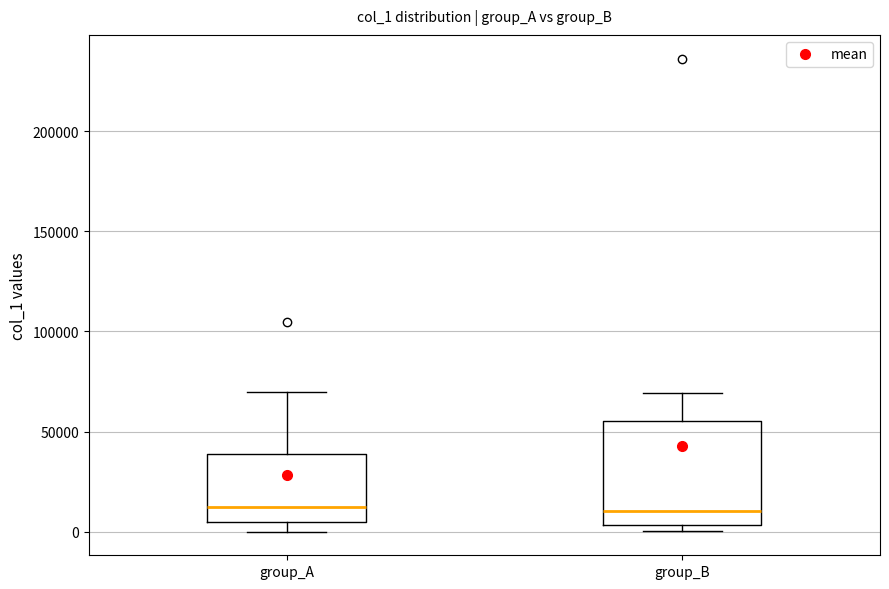

Comparing the boxes themselves (not the whiskers), which one is the tallest?

group_B